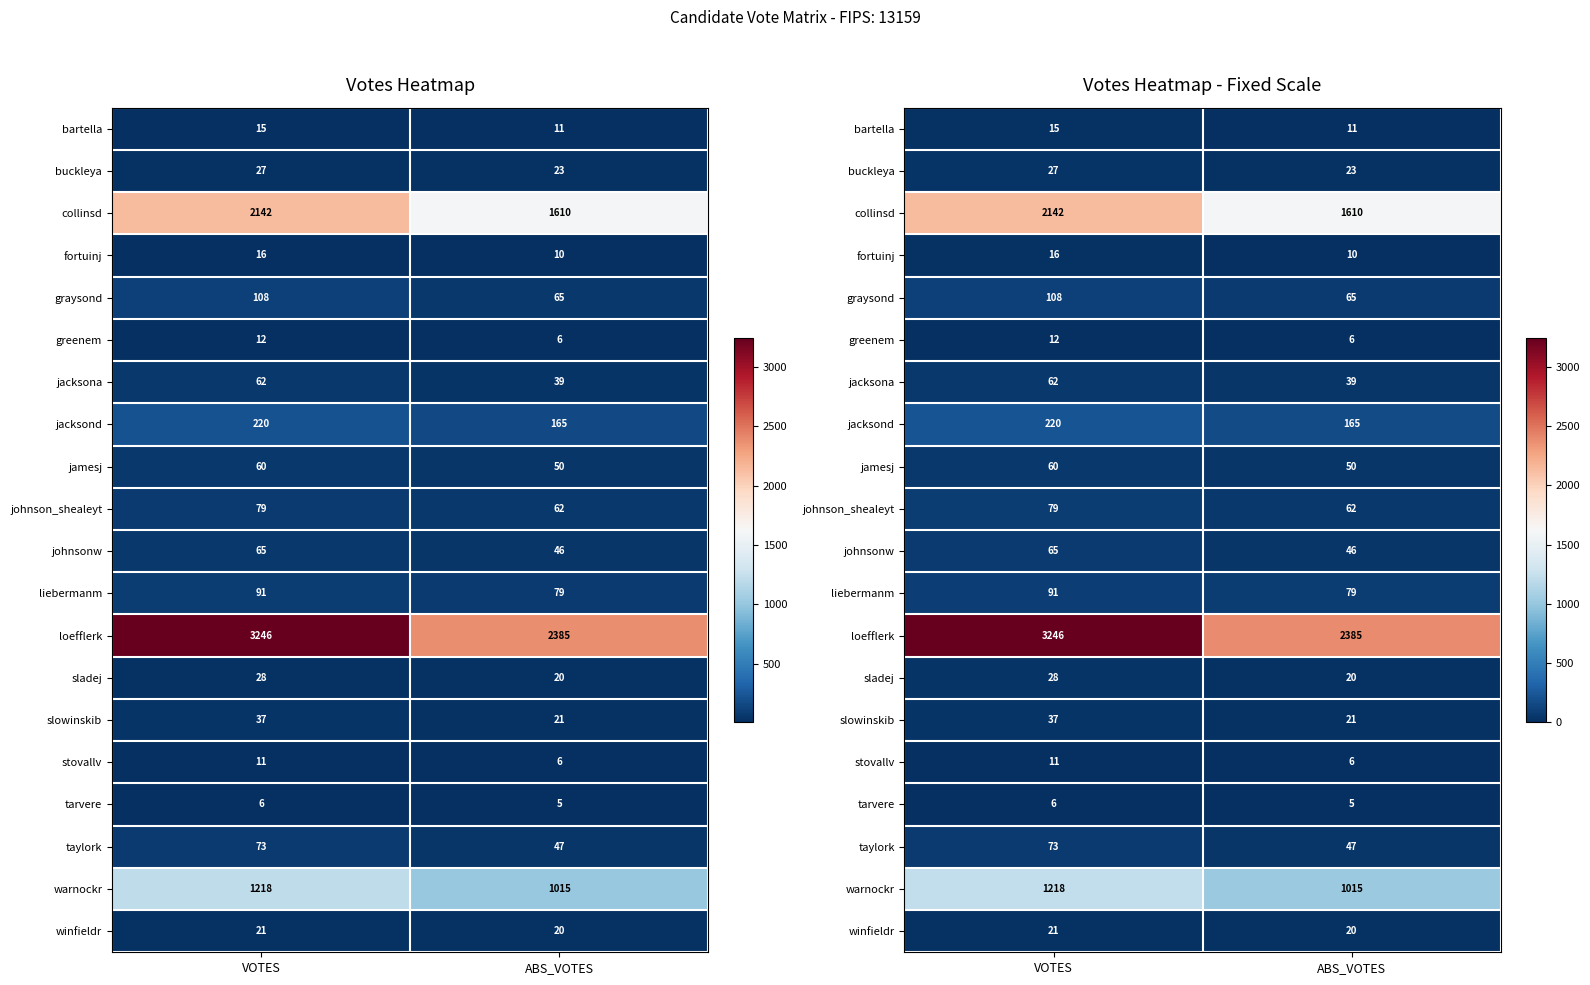

Read the liebermanm value at ABS_VOTES, to the nearest 5.

80